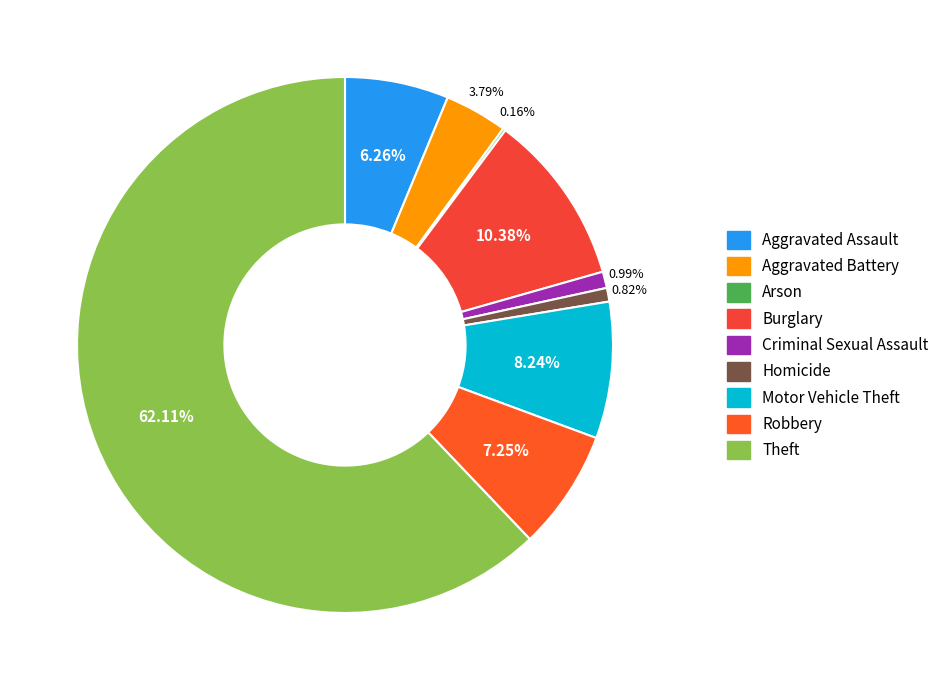

Is it true that Homicide is 7% of the pie?

False